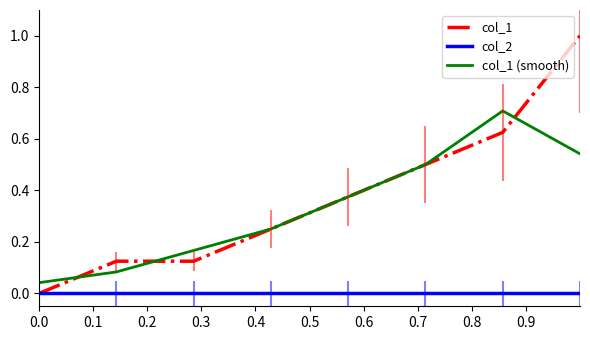

Rank the series by their maximum value, from highest to lowest.

col_1, col_1 (smooth), col_2